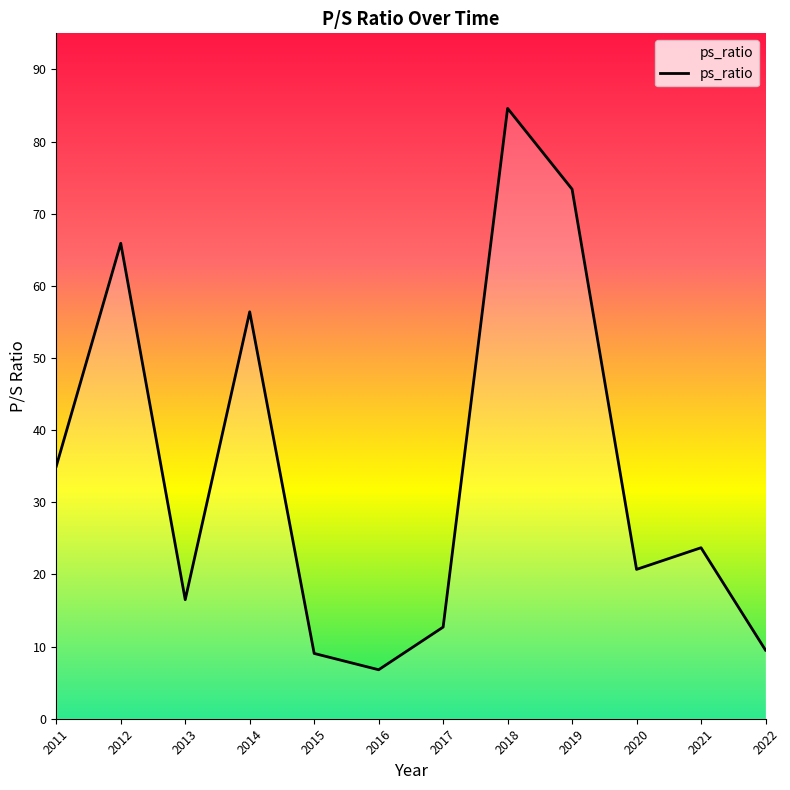

Approximately how many times larger is the value at 2021 compared to 2016?

3.5